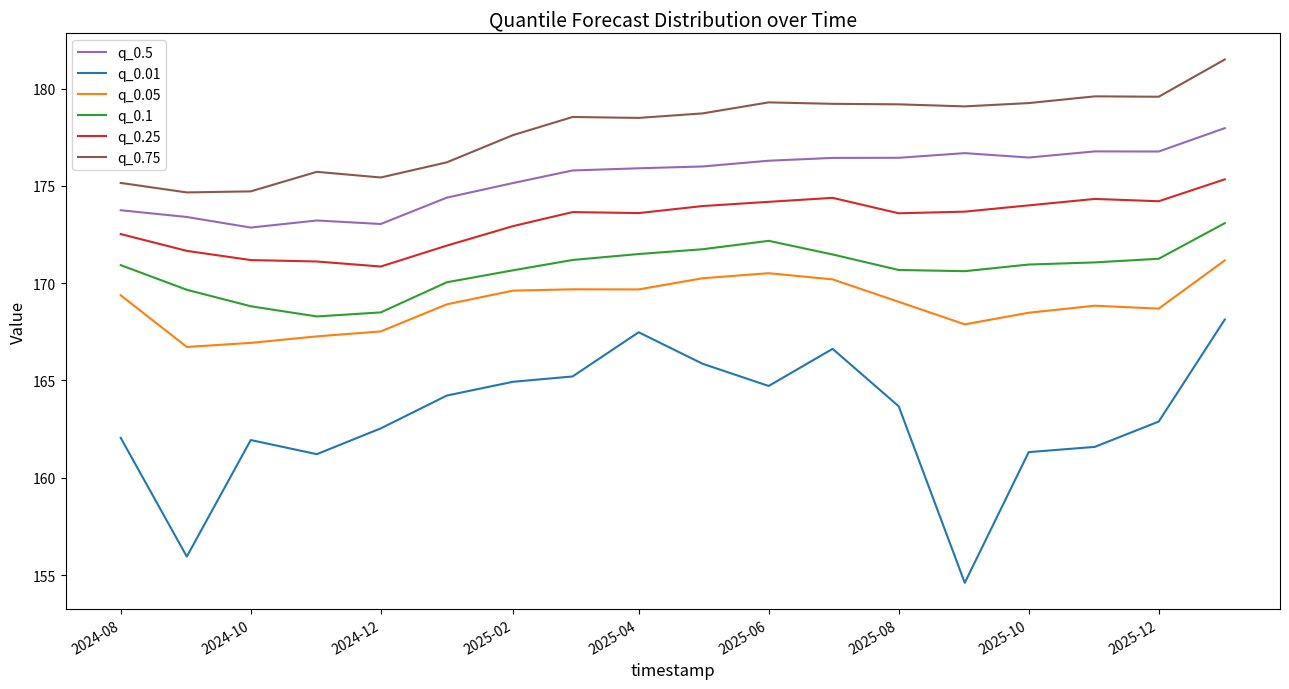

Rank the series by their maximum value, from lowest to highest.

q_0.01, q_0.05, q_0.1, q_0.25, q_0.5, q_0.75